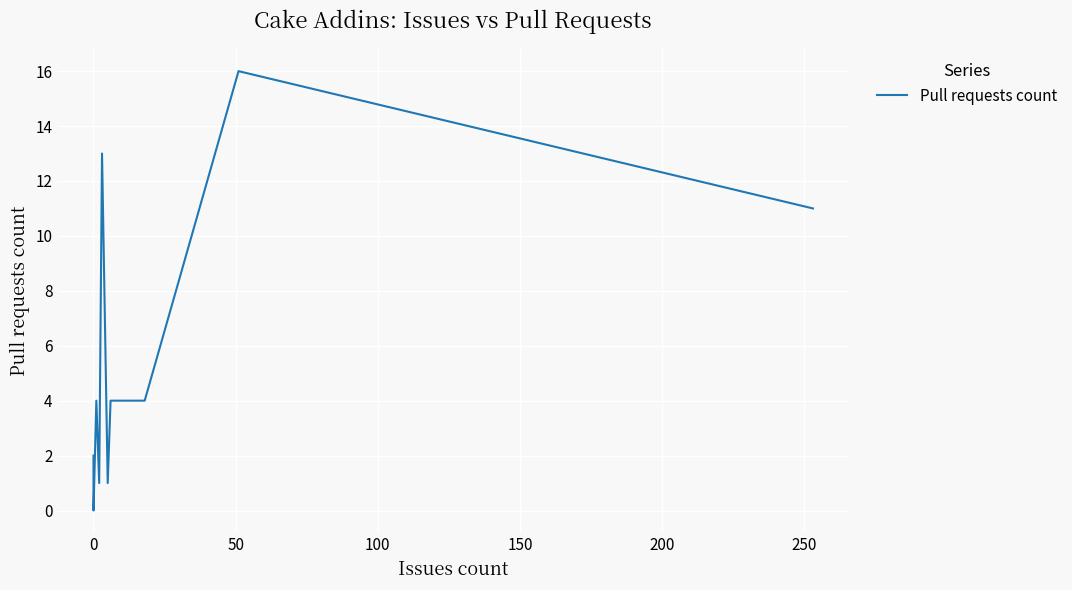

The value at 10 is 16. True or false?

False